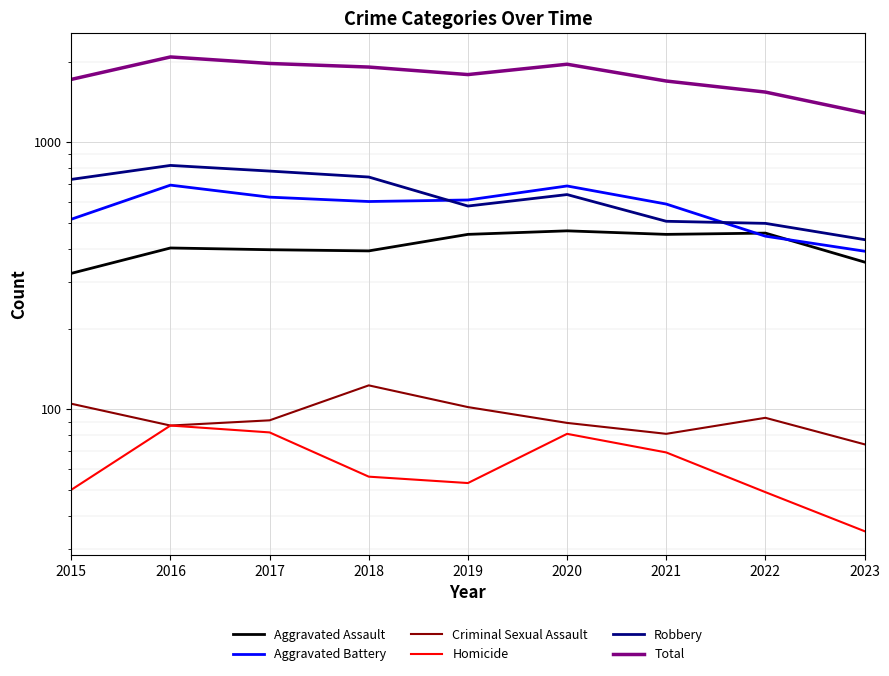

True or false: Criminal Sexual Assault and Total cross at least once.

False